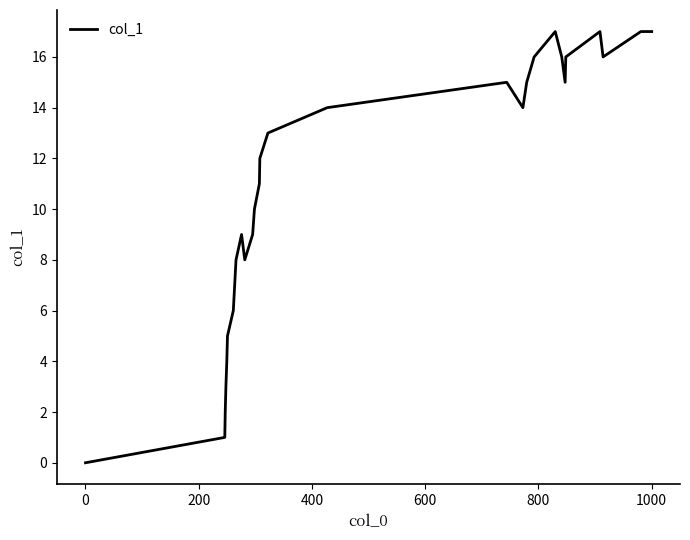

What is the difference between the maximum and minimum values?

17